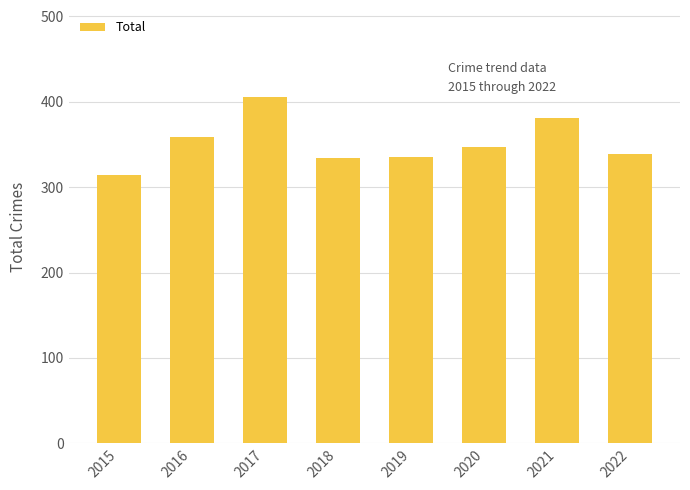

At which label is the value closest to 360?

2016